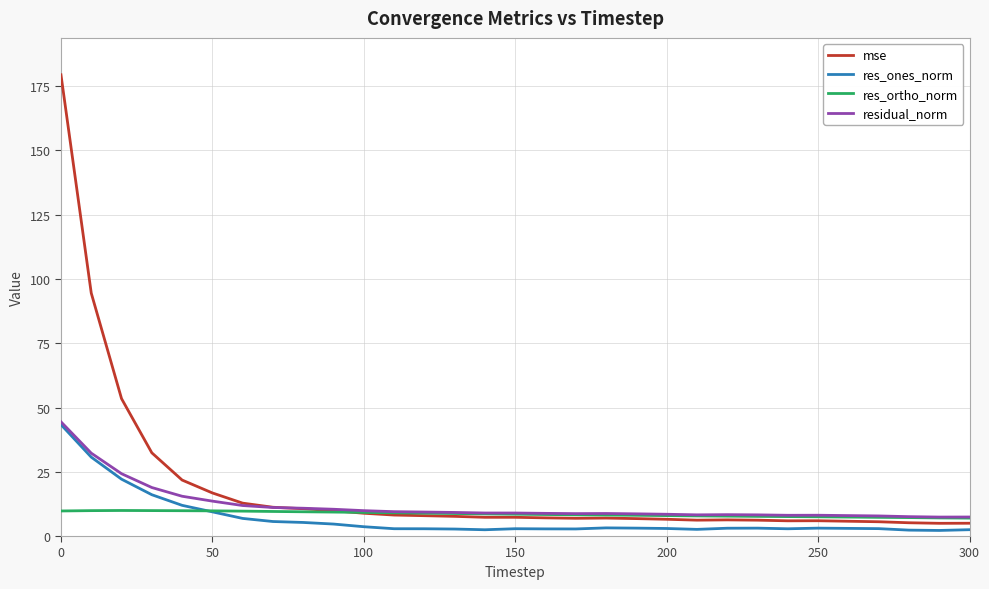

Which series has the widest spread of values?

mse